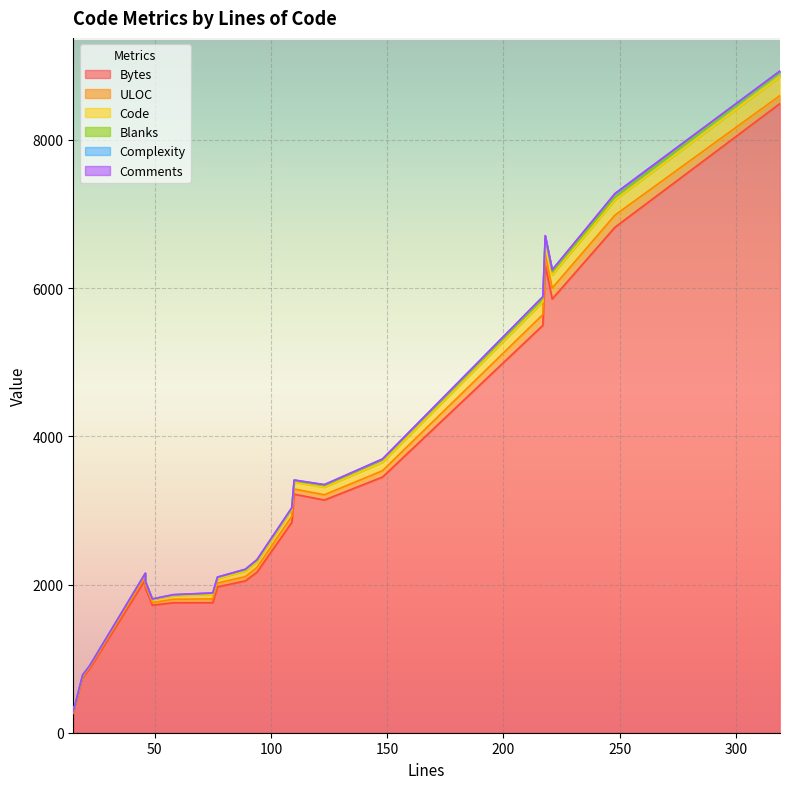

What is the difference between the maximum and minimum values in the Bytes series?

8232